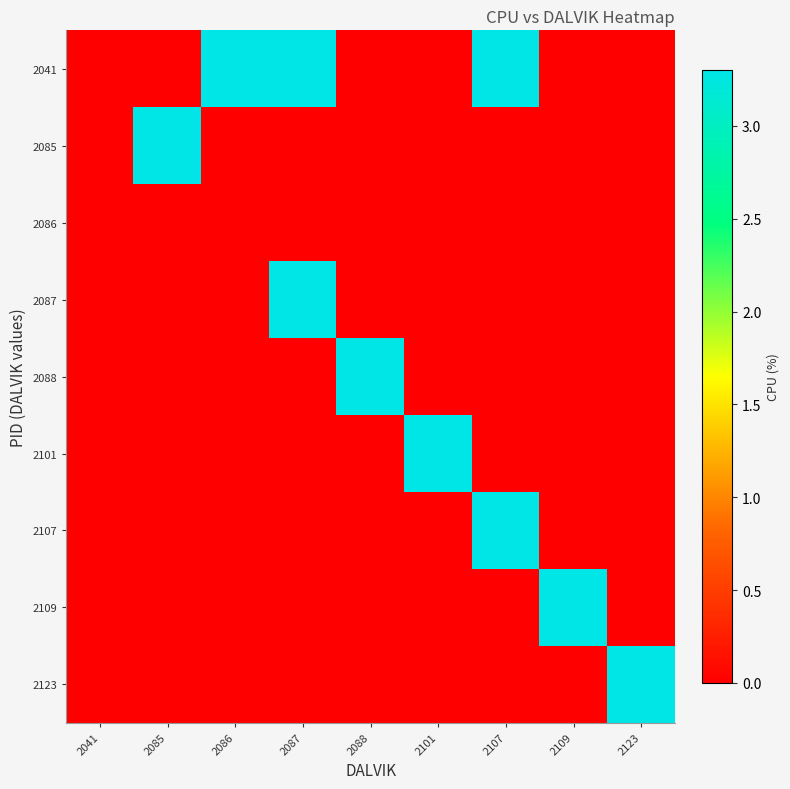

At 2041, list the series in order from smallest to largest.

2041, 2085, 2086, 2087, 2088, 2101, 2107, 2109, 2123